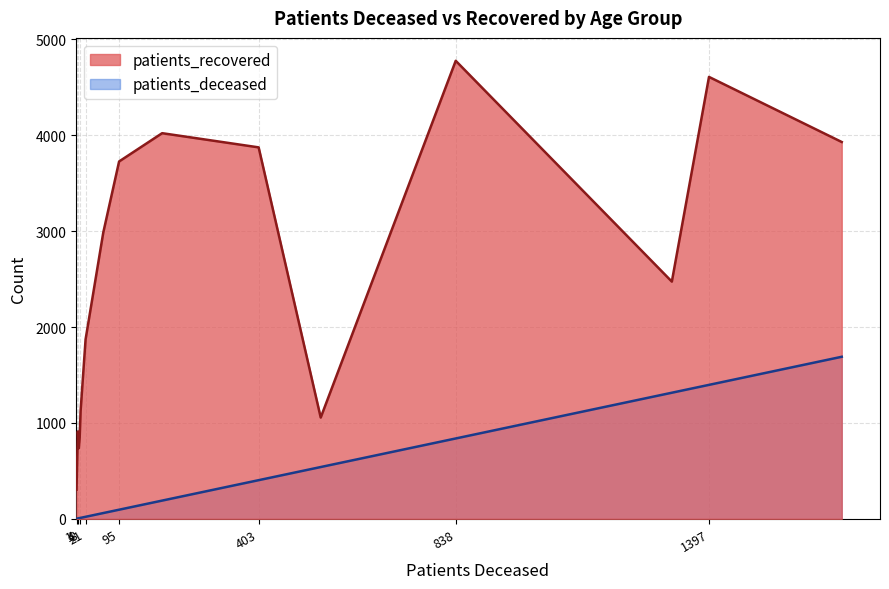

What is the difference between the maximum and minimum values in the patients_deceased series?

1689